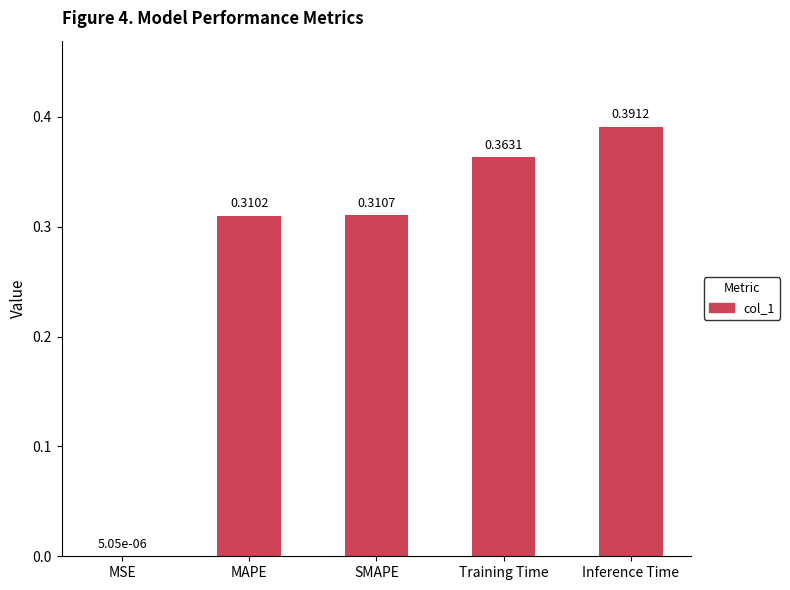

At which label is the value closest to 0?

MSE